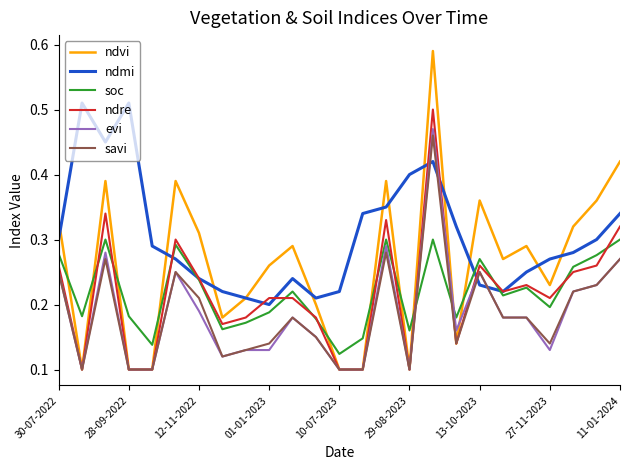

Which series has the largest total across all categories?

ndmi